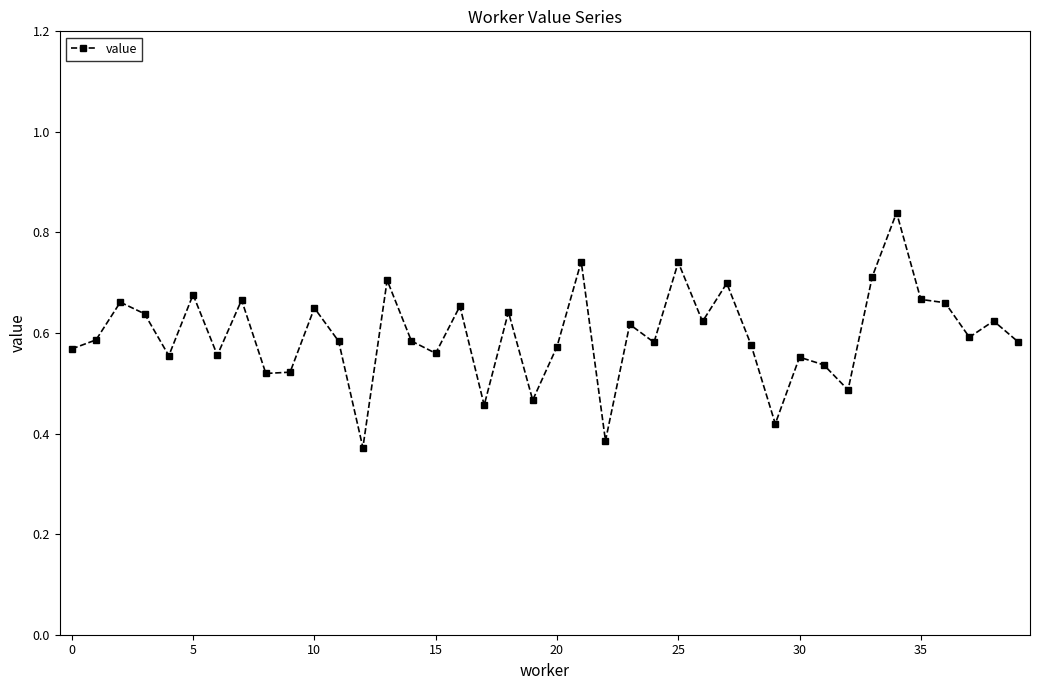

True or false: the data has more than 1 interior local peaks.

True